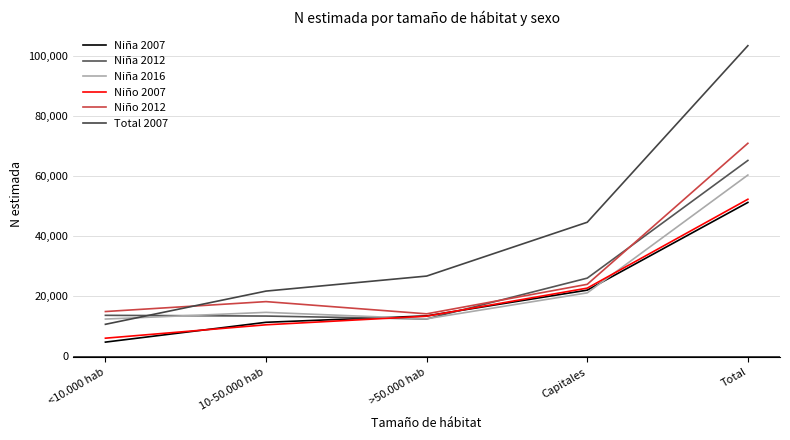

Reading left to right, transcribe all the data shown in this chart.

Niña 2007: 4624	11223	13350	21930	51127
Niña 2012: 13541	13300	12337	25931	65108
Niña 2016: 12301	14531	12392	21024	60248
Niño 2007: 5931	10389	13261	22605	52186
Niño 2012: 14804	18107	14042	23866	70819
Total 2007: 10554	21612	26611	44535	103313